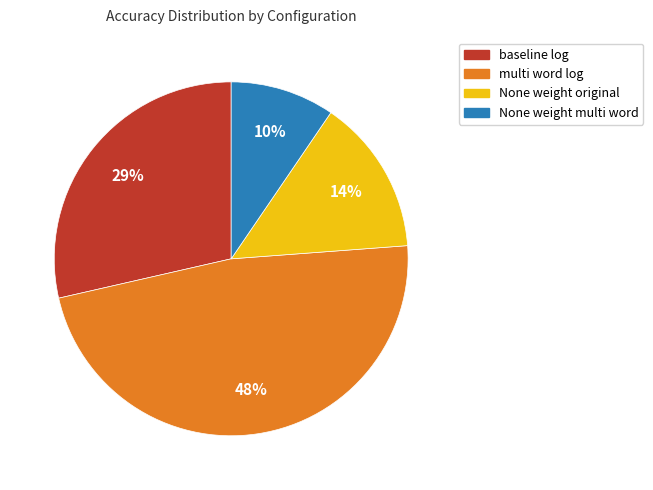

Is the sum of None weight multi word and multi word log greater than half?

Yes